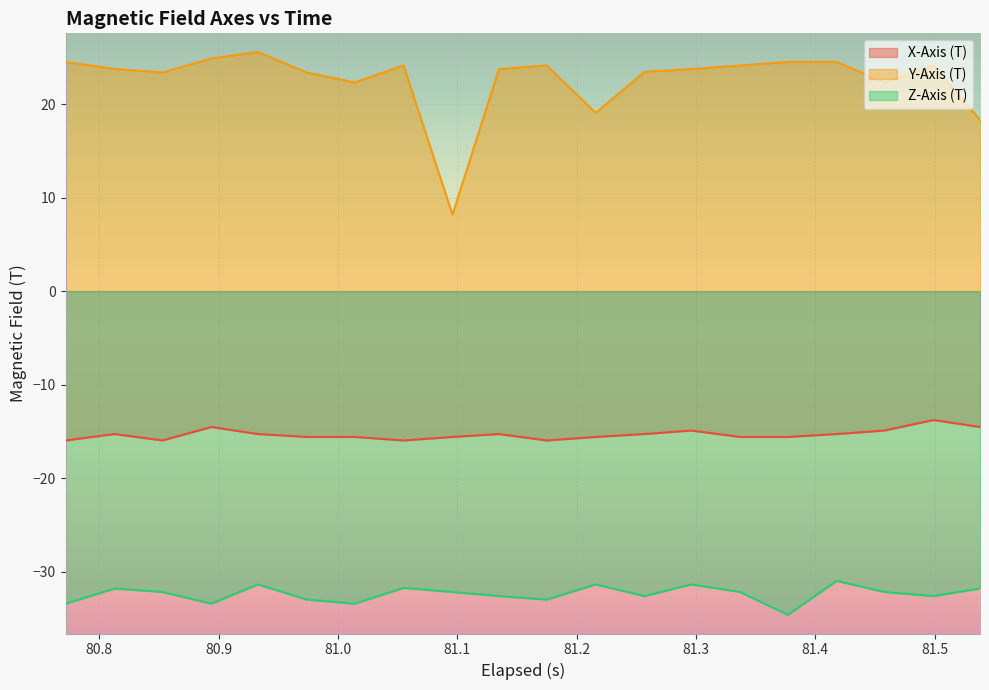

What is the difference between the maximum and second lowest values in the Y-Axis (T) series?

7.2